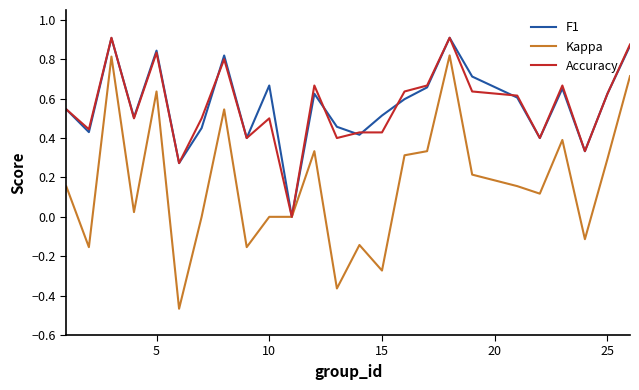

Count the number of data series in this chart.

3